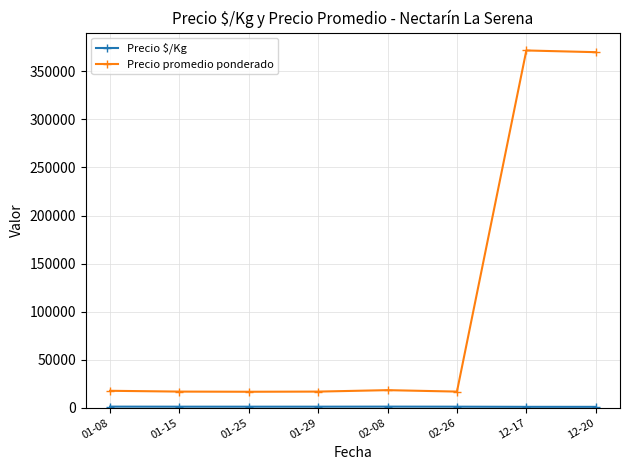

What is the label of the 4th point from the right?

02-08